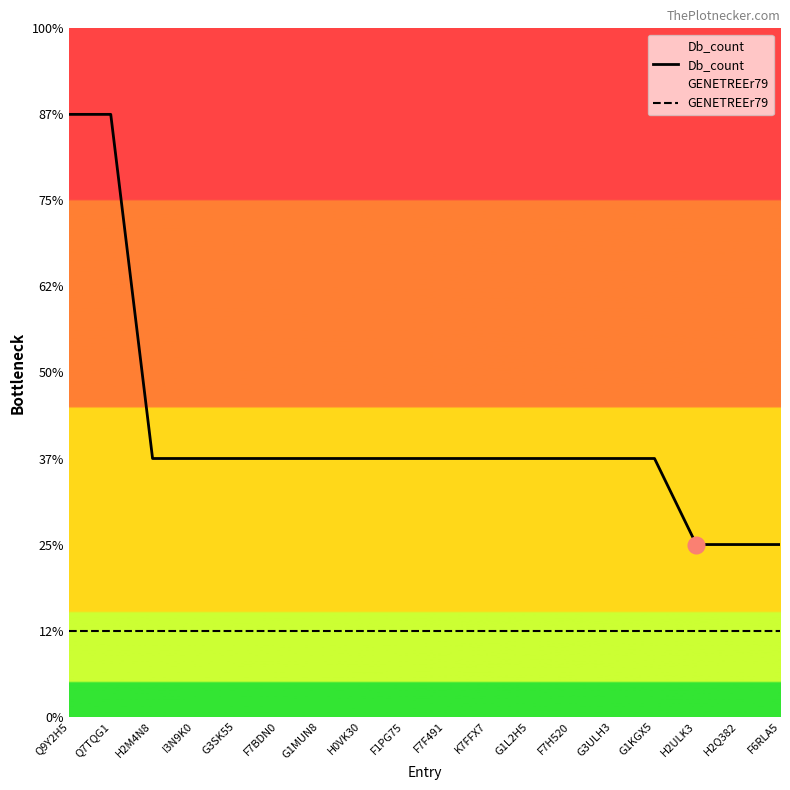

At G1KGX5, list the series in order from largest to smallest.

Db_count, GENETREEr79